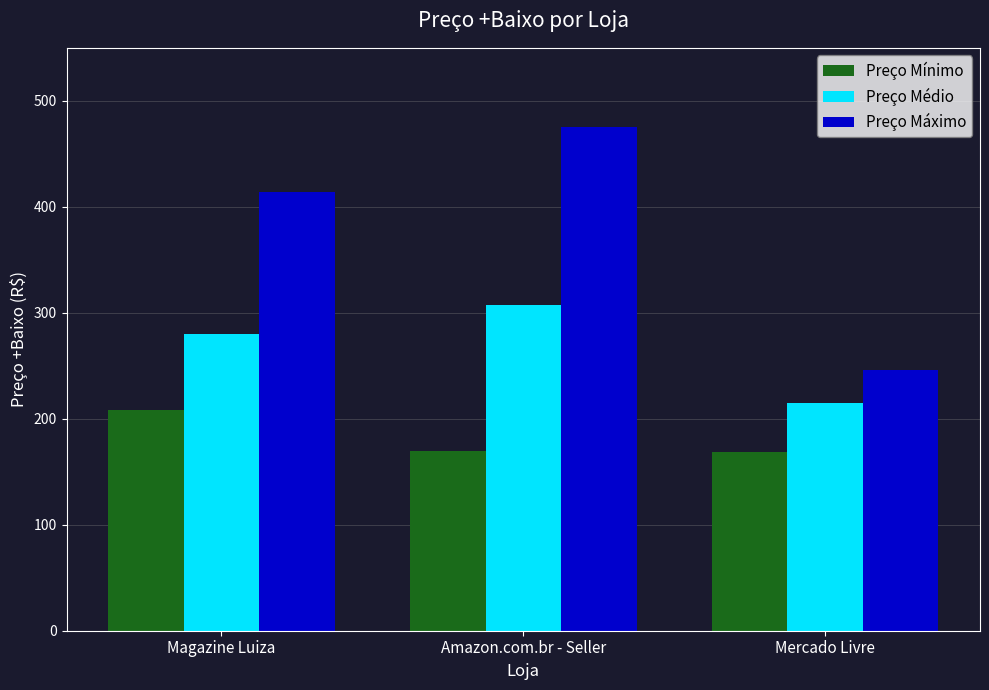

List the series in order of their overall mean, lowest first.

Preço Mínimo, Preço Médio, Preço Máximo